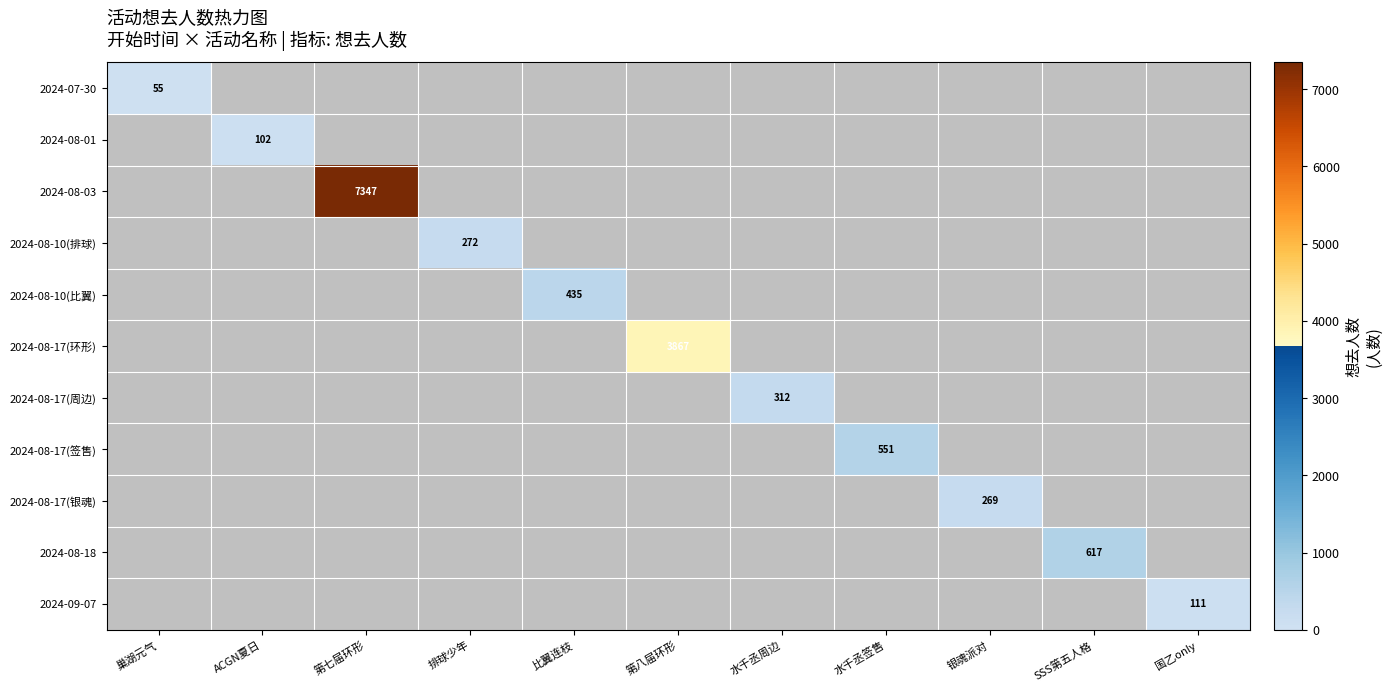

True or false: 2024-09-07 has a value of 111 at 国乙only.

True